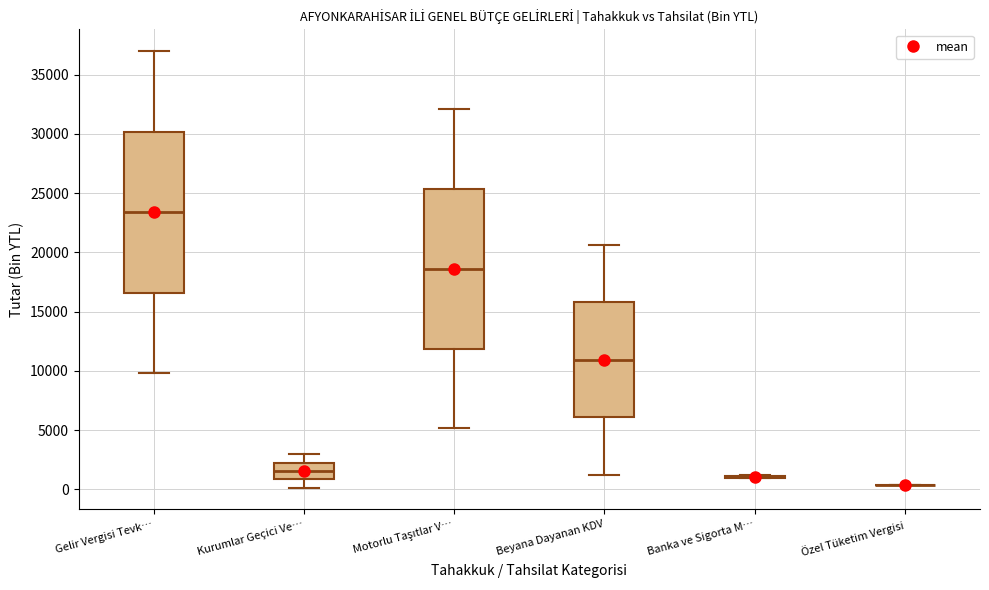

Reading left to right, transcribe this box plot: for each box, give where its median line is, the range the box spans, and where its two whiskers end, as read against the y-axis. The values are not printed on the chart, so give them approximately, as read against the axis.

Gelir Vergisi Tevk…: median 23500, box 16500 to 30000, whiskers 10000 to 37000
Kurumlar Geçici Ve…: median 1500, box 1000 to 2000, whiskers 0 to 3000
Motorlu Taşıtlar V…: median 18500, box 12000 to 25500, whiskers 5000 to 32000
Beyana Dayanan KDV: median 11000, box 6000 to 16000, whiskers 1000 to 20500
Banka ve Sigorta M…: box collapsed to a line at 1000, whiskers 1000 to 1000
Özel Tüketim Vergisi: box collapsed to a line at 500, whiskers 500 to 500